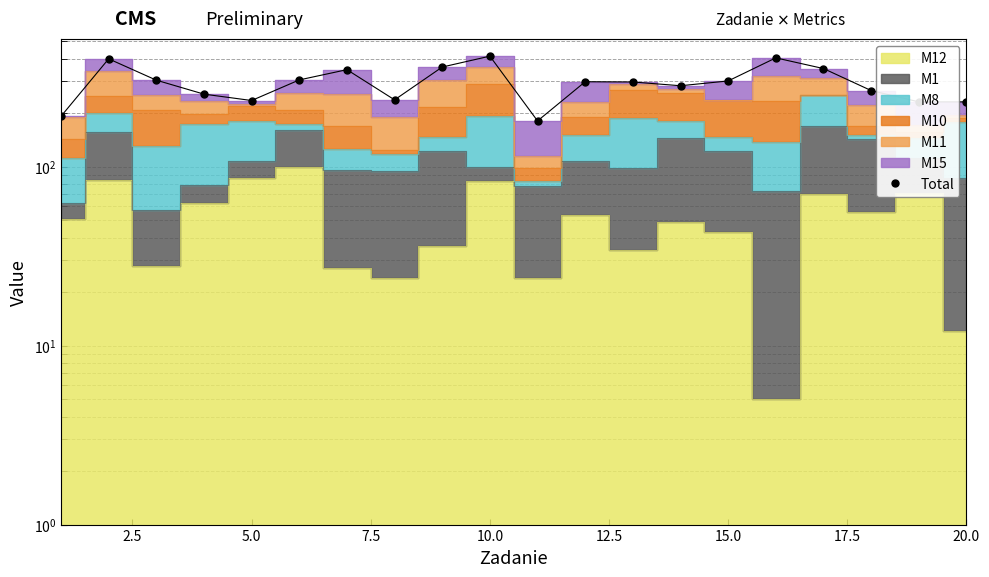

Read the value at 20.0, to the nearest 10.

230